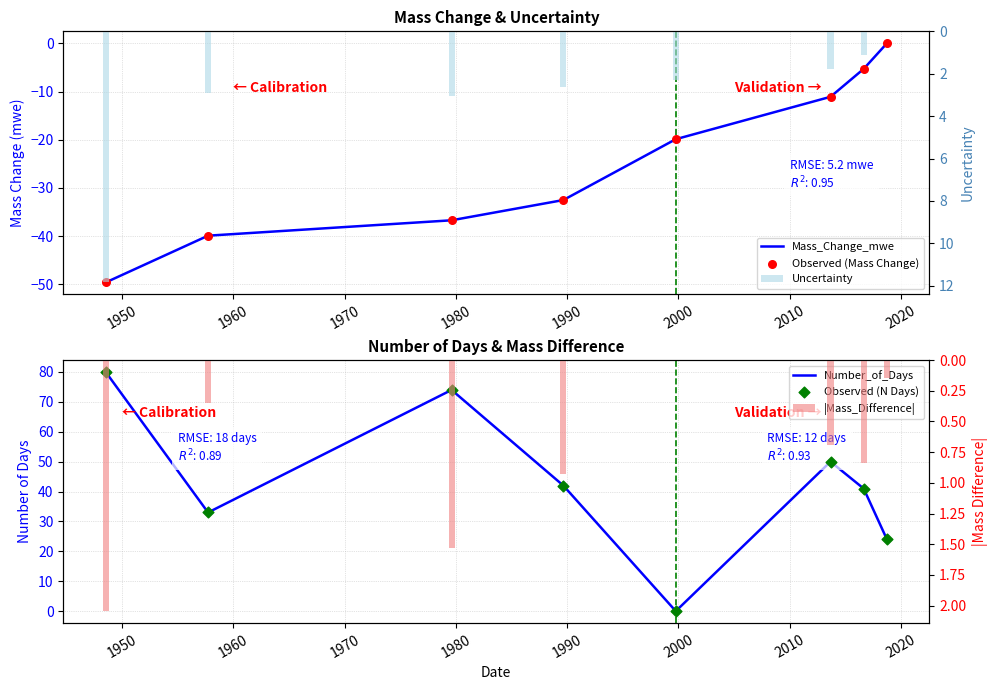

What are all the series names shown in the legend?

Mass_Change_mwe, Observed (Mass Change), Number_of_Days, Observed (N Days), Uncertainty, |Mass_Difference|